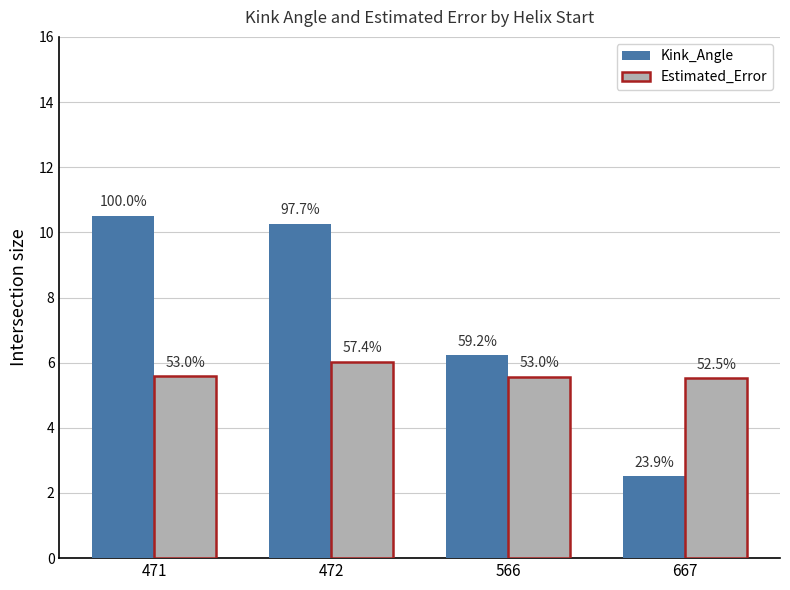

How many bars are there in each group?

2